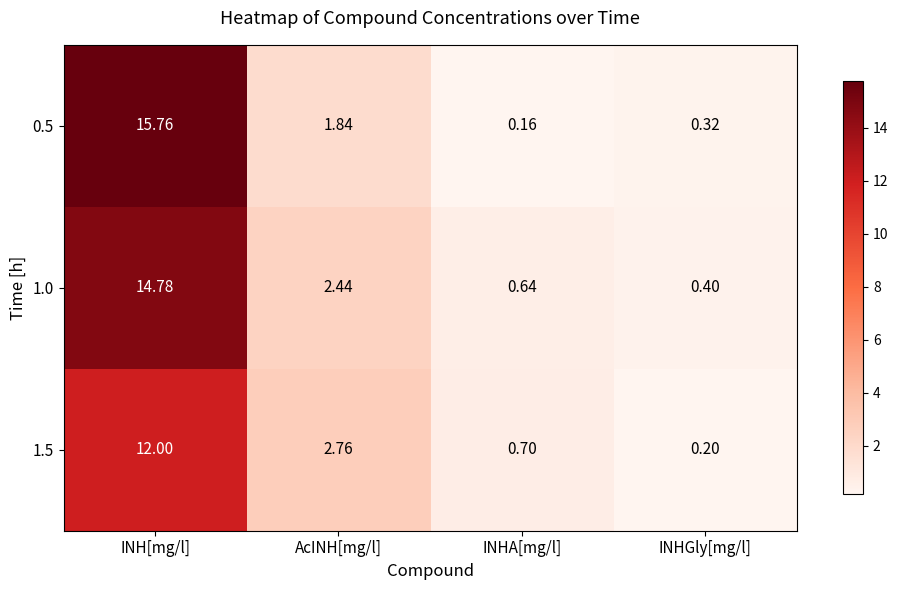

Is the value of 1.5 at INHGly[mg/l] greater than the value of 0.5 at AcINH[mg/l]?

No